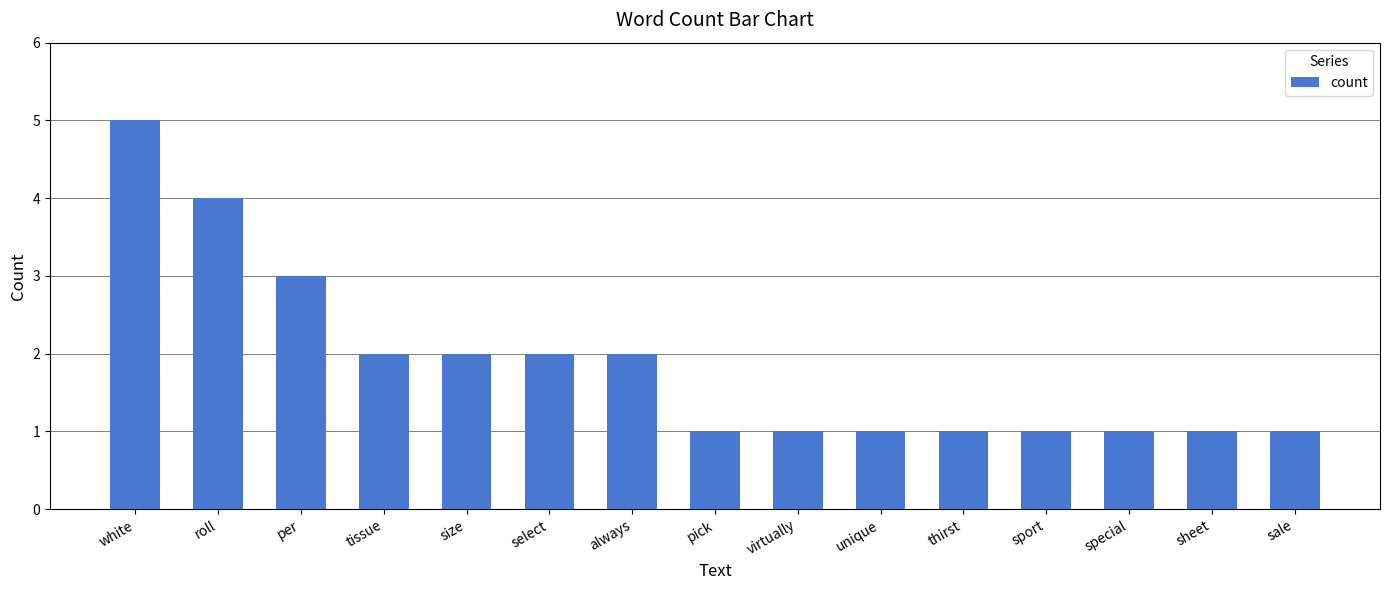

How many distinct data groups are displayed?

1